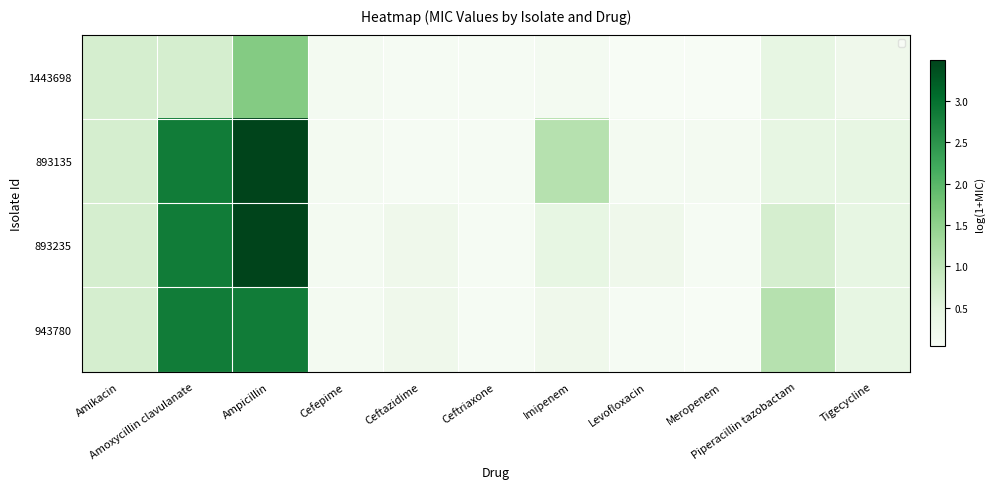

Reading left to right, list all the values displayed in this chart.

1443698: Amikacin=0.7	Amoxycillin clavulanate=0.7	Ampicillin=1.6	Cefepime=0.1	Ceftazidime=0.1	Ceftriaxone=0.1	Imipenem=0.1	Levofloxacin=0.0	Meropenem=0.0	Piperacillin tazobactam=0.4	Tigecycline=0.2
893135: Amikacin=0.7	Amoxycillin clavulanate=2.8	Ampicillin=3.5	Cefepime=0.1	Ceftazidime=0.1	Ceftriaxone=0.1	Imipenem=1.1	Levofloxacin=0.1	Meropenem=0.1	Piperacillin tazobactam=0.4	Tigecycline=0.4
893235: Amikacin=0.7	Amoxycillin clavulanate=2.8	Ampicillin=3.5	Cefepime=0.1	Ceftazidime=0.2	Ceftriaxone=0.1	Imipenem=0.4	Levofloxacin=0.2	Meropenem=0.1	Piperacillin tazobactam=0.7	Tigecycline=0.4
943780: Amikacin=0.7	Amoxycillin clavulanate=2.8	Ampicillin=2.8	Cefepime=0.1	Ceftazidime=0.2	Ceftriaxone=0.1	Imipenem=0.2	Levofloxacin=0.1	Meropenem=0.0	Piperacillin tazobactam=1.1	Tigecycline=0.4